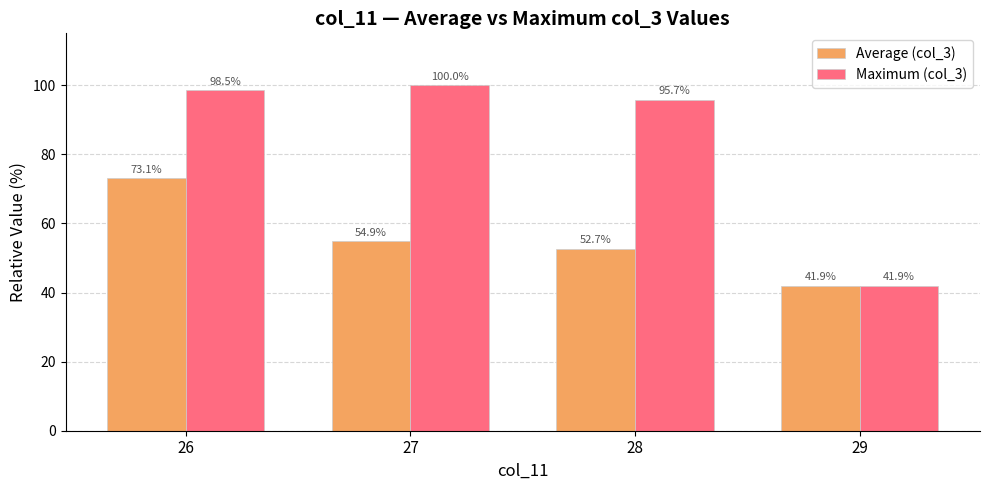

Rank the categories by Average (col_3) value from lowest to highest.

29, 28, 27, 26